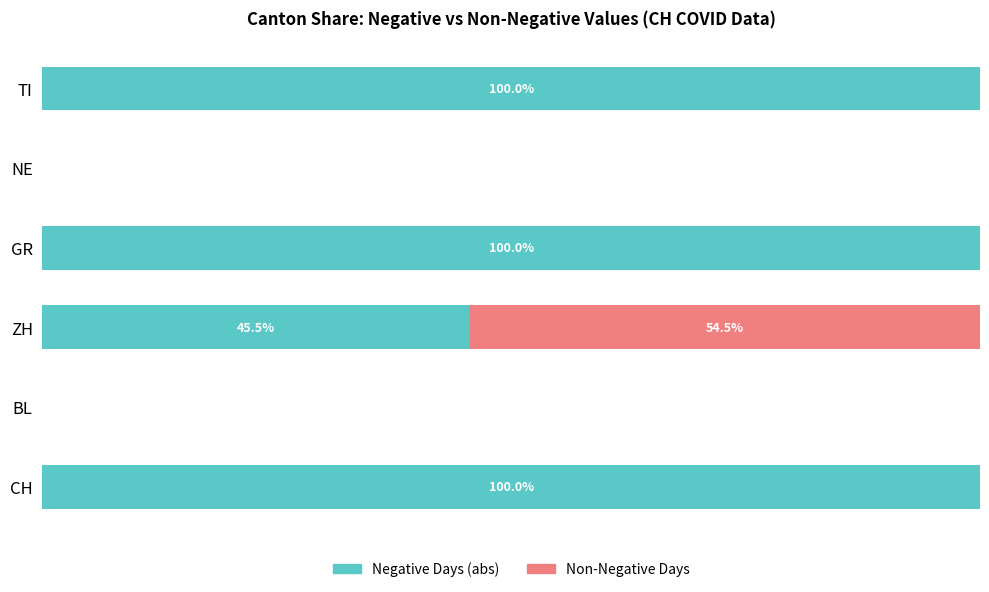

How many bars are there in each group?

2